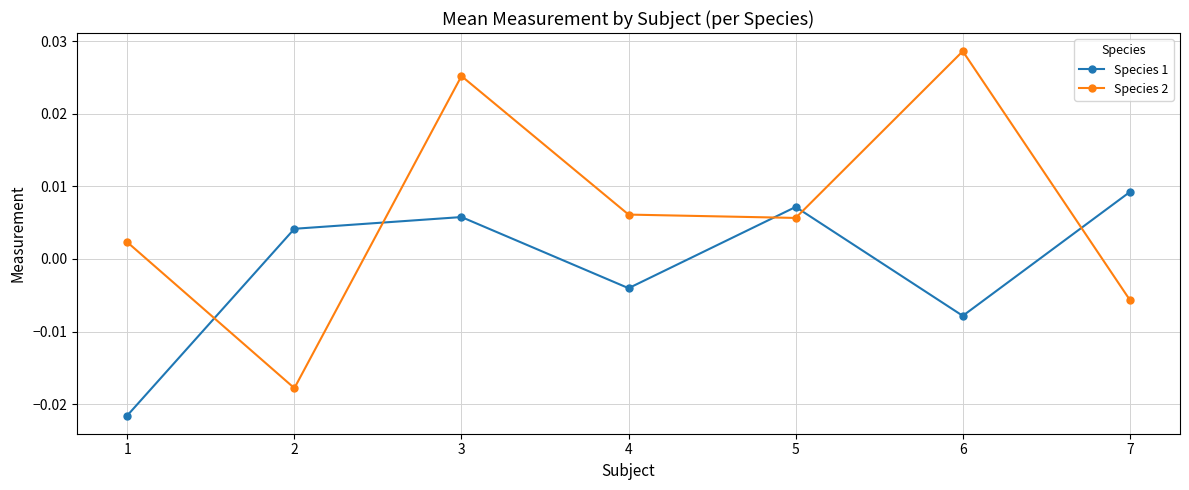

At which category is the sum across all series the highest?

3